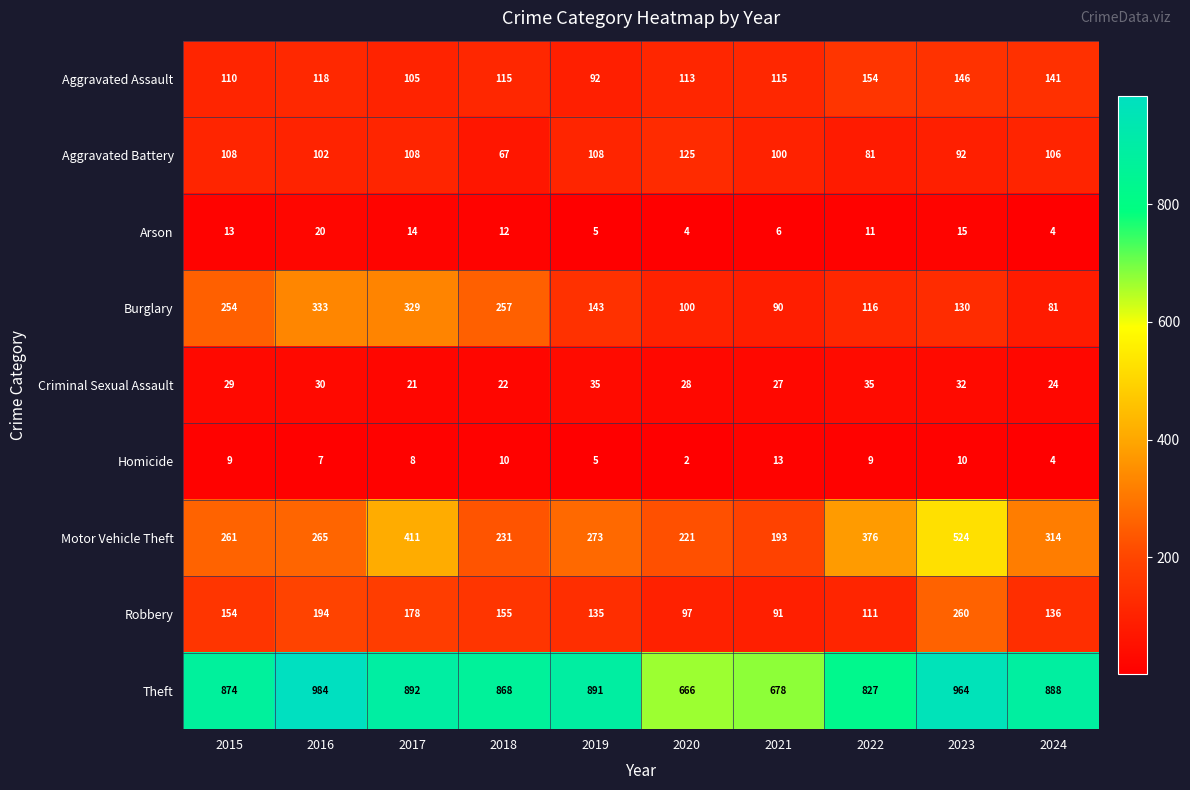

Which category has the lowest value across all series?

2020